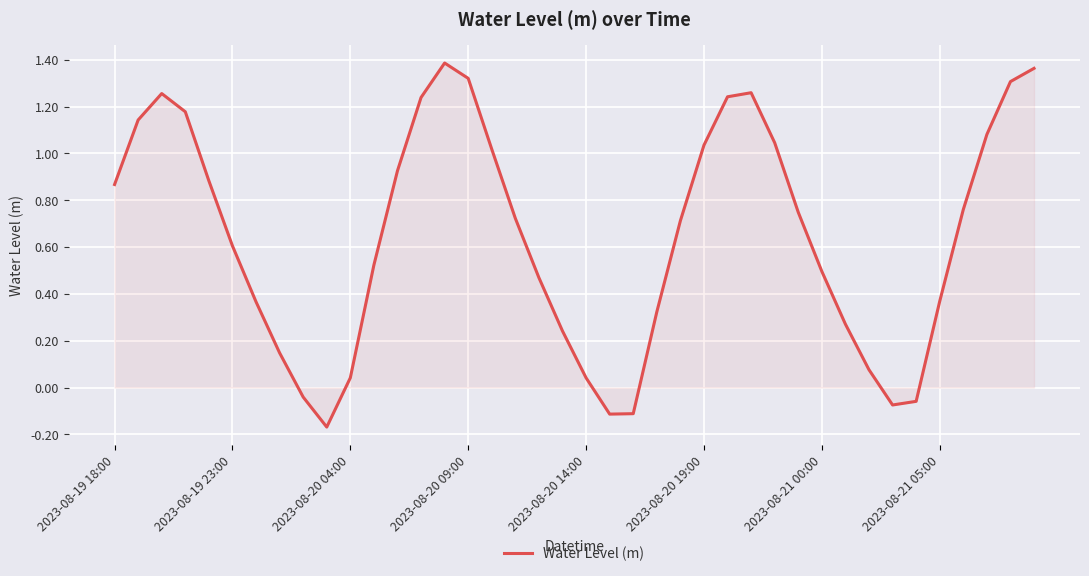

What is the difference between the maximum and minimum values?

1.6